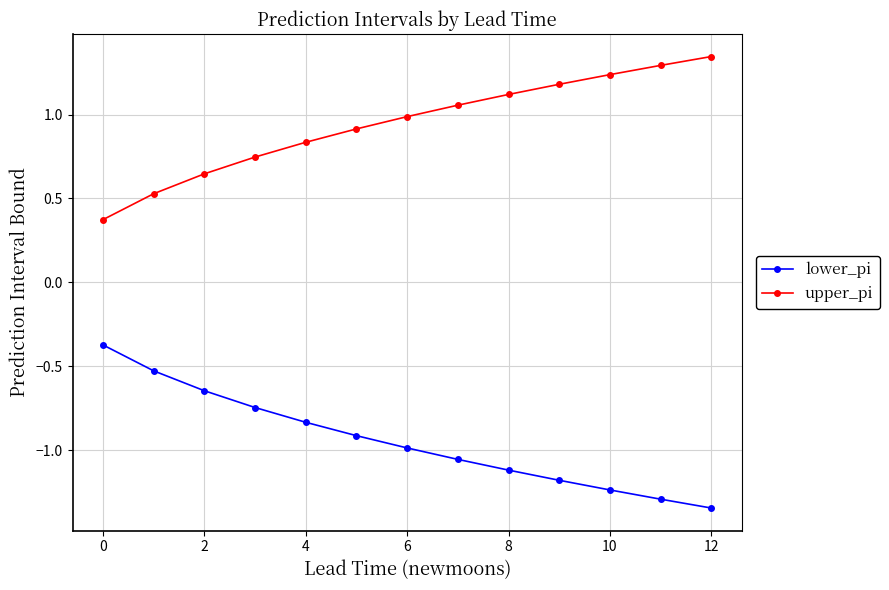

List the series in order of their overall mean, lowest first.

lower_pi, upper_pi